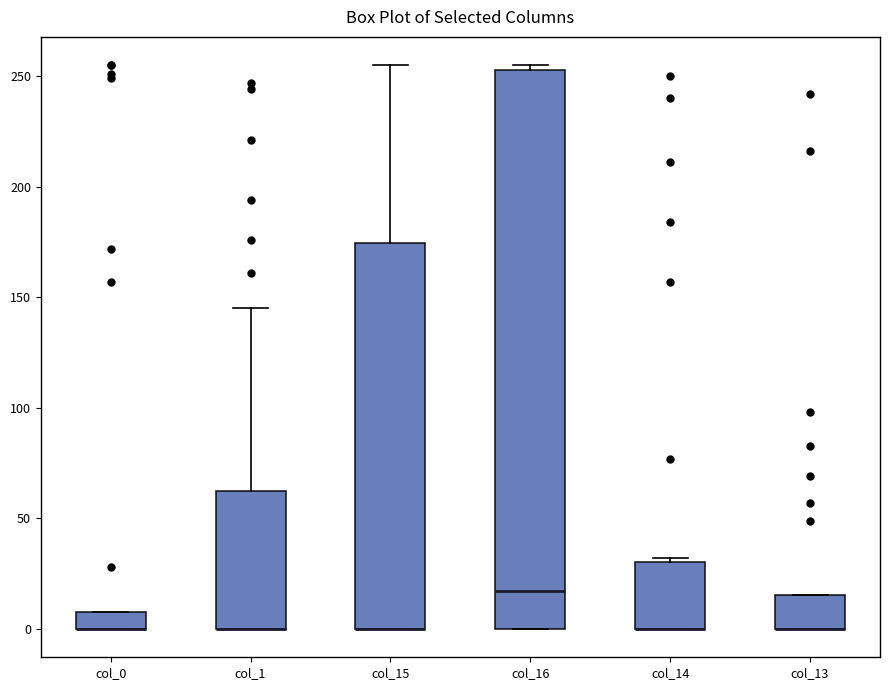

Reading left to right, read every box against the y-axis: the position of its median line, the range the box covers, and the ends of its whiskers. The values are not printed on the chart, so give them approximately, as read against the axis.

col_0: median 0 (drawn on the box's lower edge), box 0 to 10, whiskers 0 to 10
col_1: median 0 (drawn on the box's lower edge), box 0 to 65, whiskers 0 to 145
col_15: median 0 (drawn on the box's lower edge), box 0 to 175, whiskers 0 to 255
col_16: median 15, box 0 to 255, whiskers 0 to 255 (just above the box's upper edge)
col_14: median 0 (drawn on the box's lower edge), box 0 to 30, whiskers 0 to 30
col_13: median 0 (drawn on the box's lower edge), box 0 to 15, whiskers 0 to 15